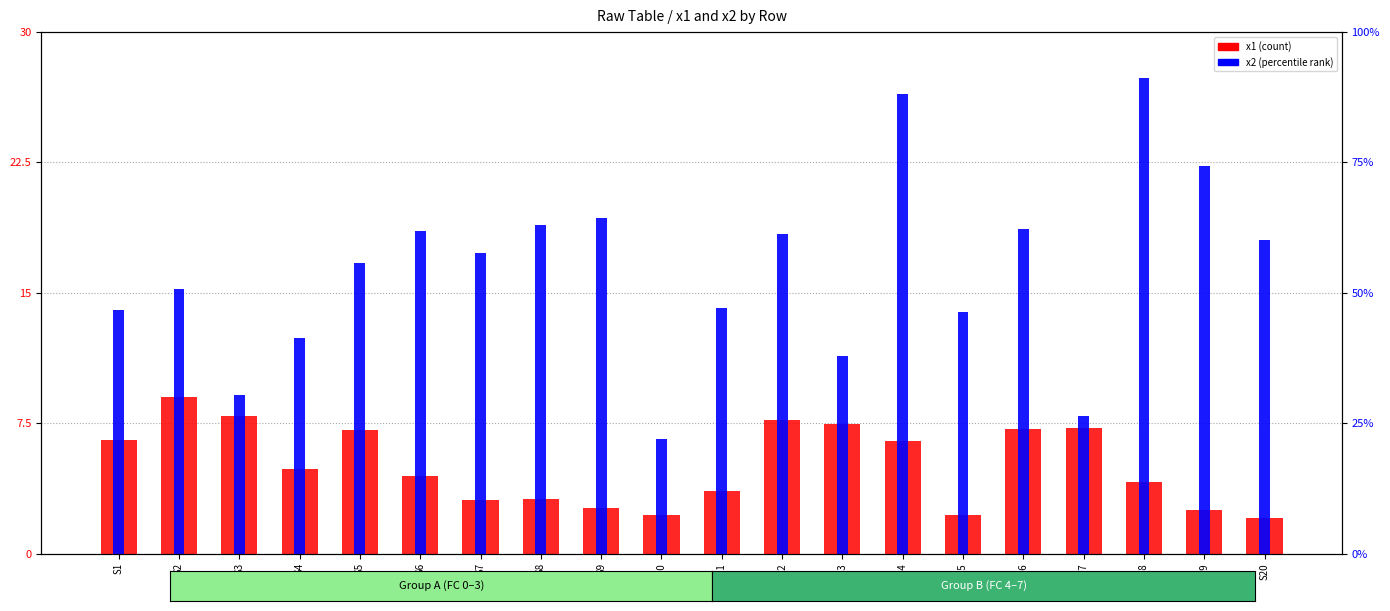

Where does the x2 (percentile rank) series first go above 57?

S6